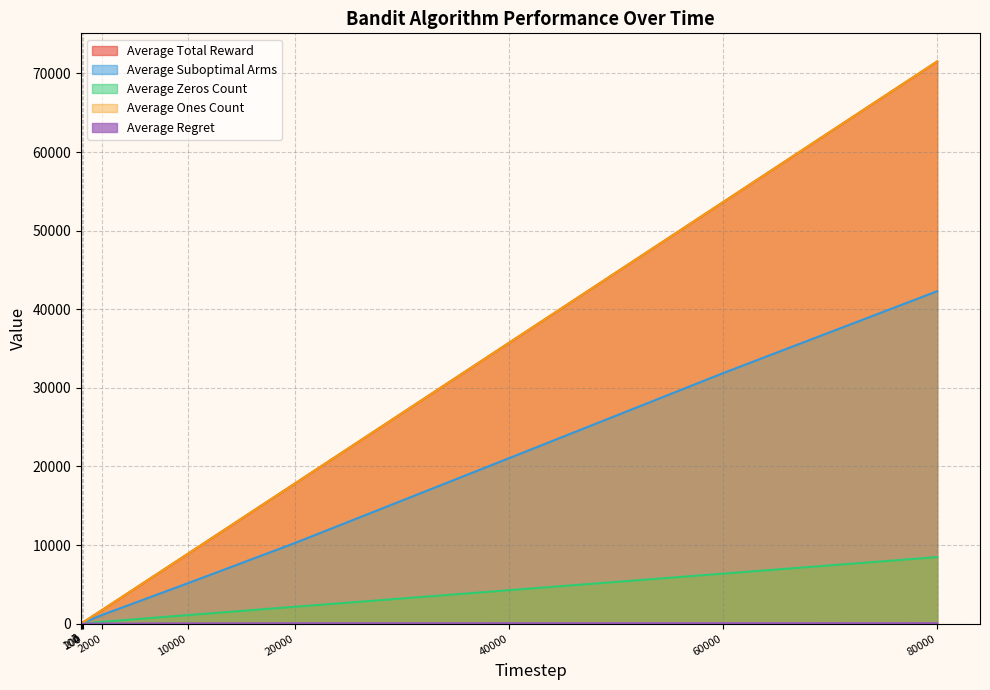

Which series has the largest total across all categories?

Average Total Reward